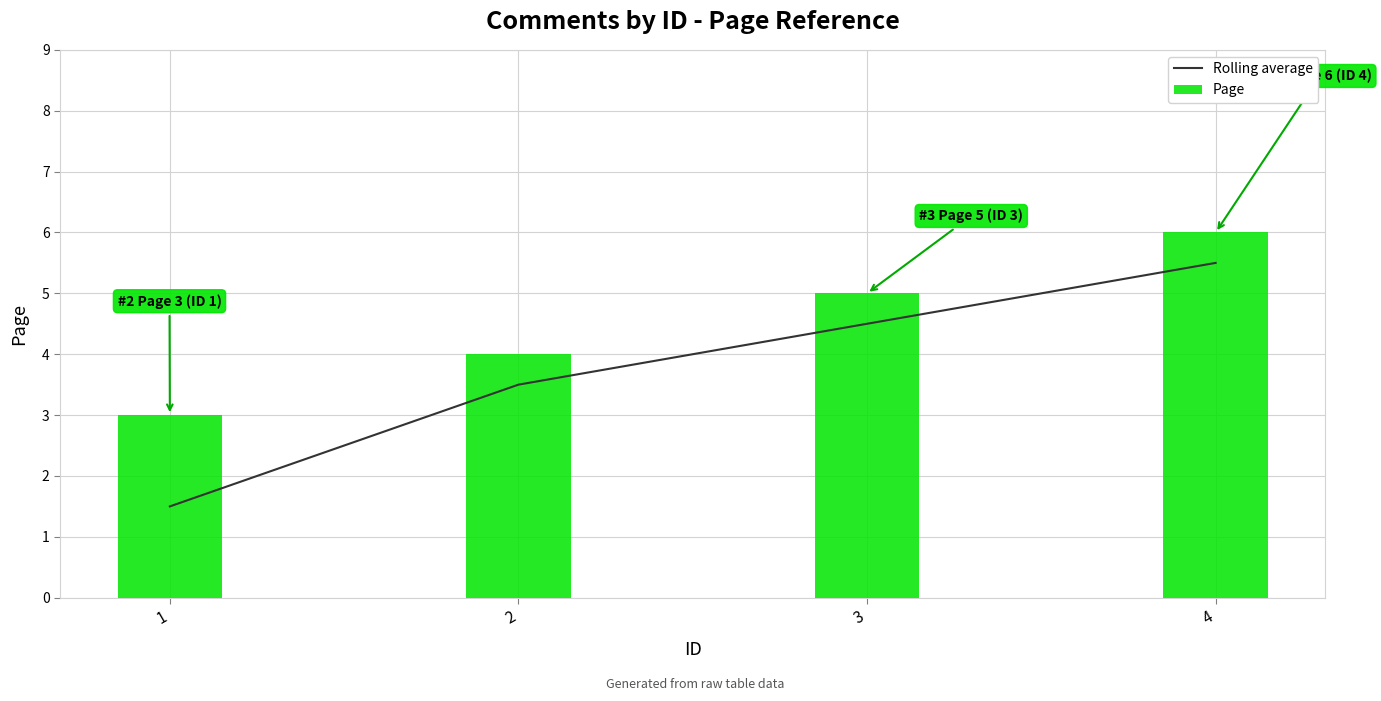

Which series changed the most between 1 and 2?

Rolling average